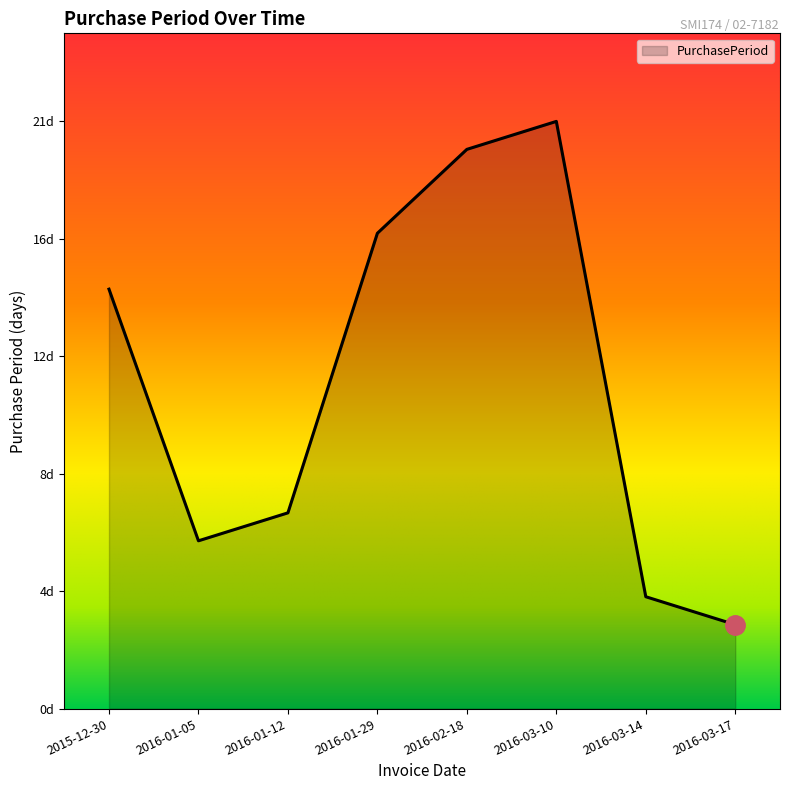

What is the average value?

12